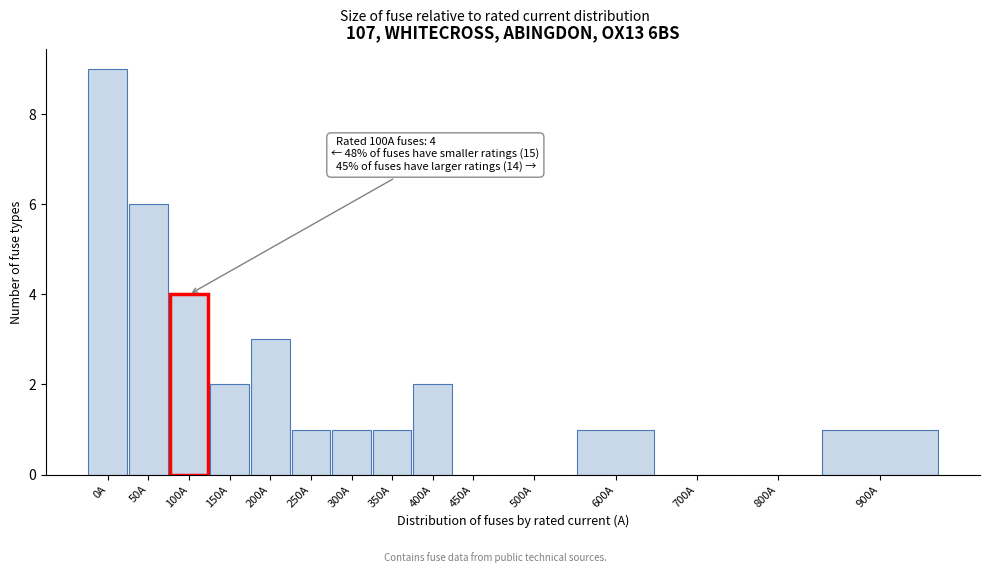

Reading left to right, transcribe all the data shown in this chart.

0A=9	50A=6	100A=4	150A=2	200A=3	250A=1	300A=1	350A=1	400A=2	450A=0	500A=0	600A=1	700A=0	800A=0	900A=1